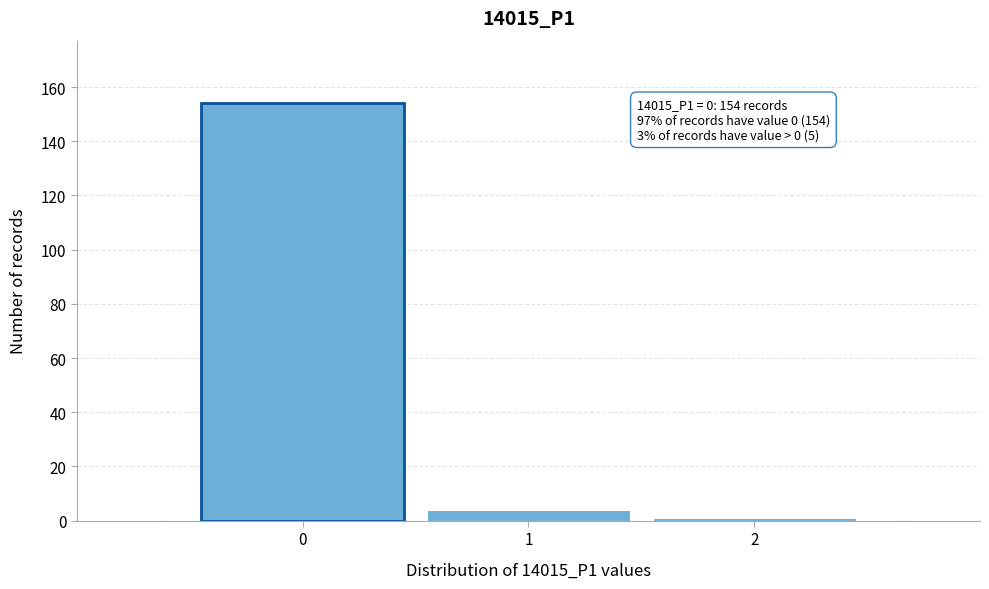

Which range on the x-axis has the tallest bar?

-0.5 to 0.5